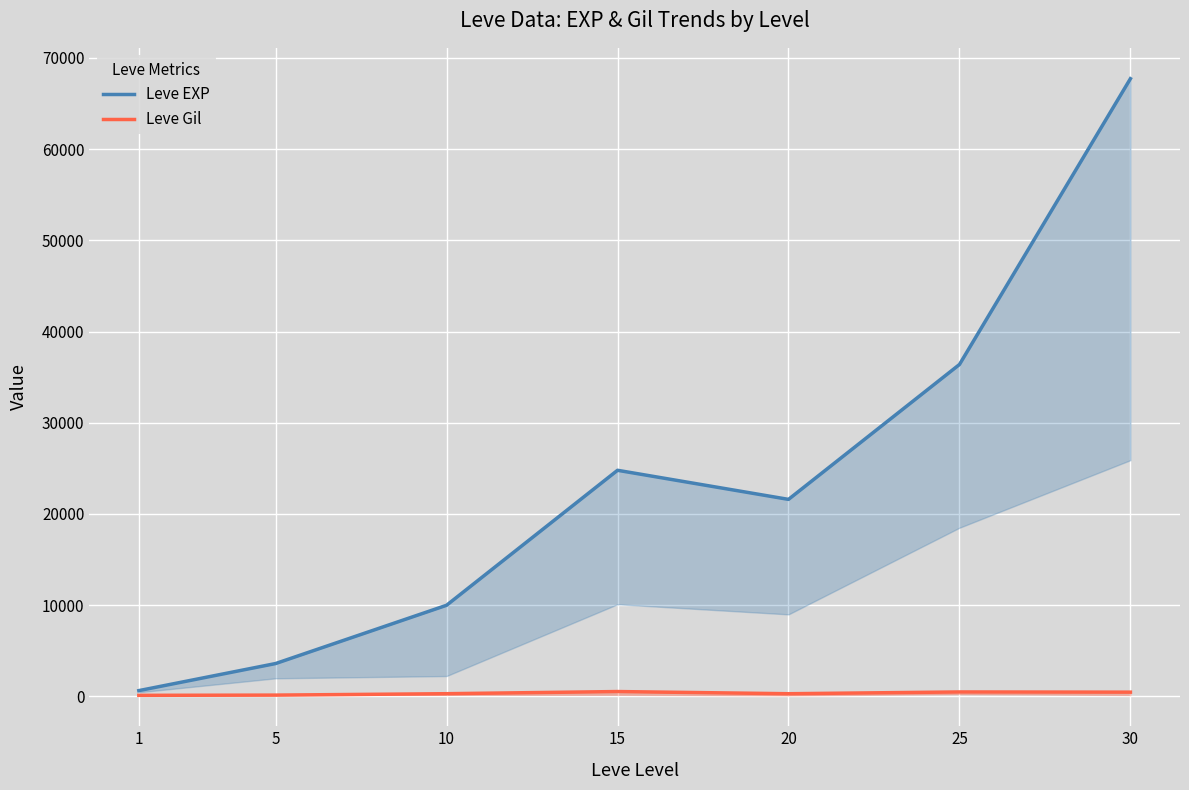

Reading left to right, extract all data points from this chart.

Leve EXP: 1=630	5=3600	10=9990	15=24790	20=21600	25=36390	30=67730
Leve Gil: 1=113	5=139	10=293	15=529	20=290	25=485	30=463